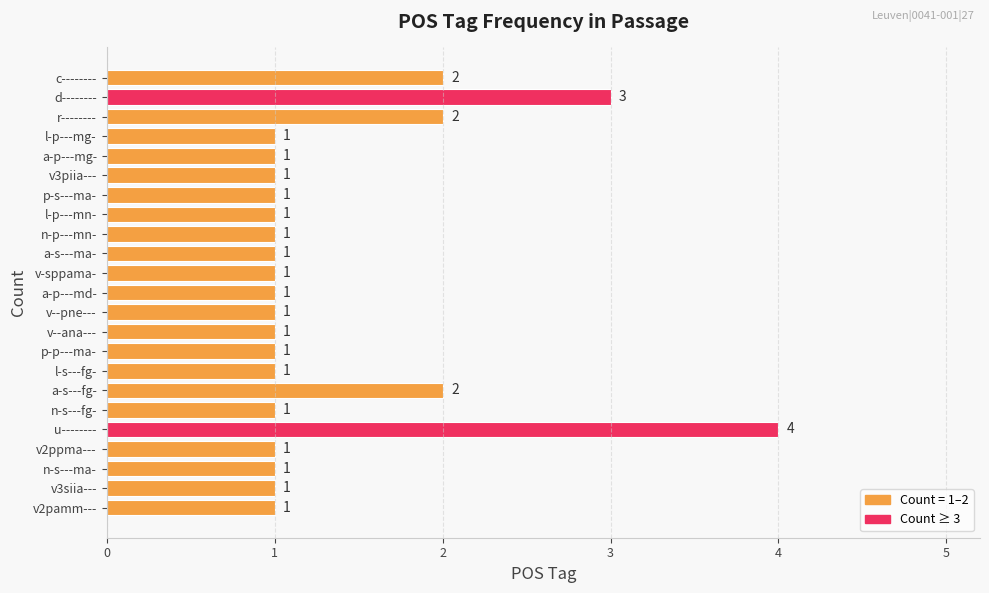

Reading bottom to top, transcribe all the data shown in this chart.

1	1	1	1	4	1	2	1	1	1	1	1	1	1	1	1	1	1	1	1	2	3	2